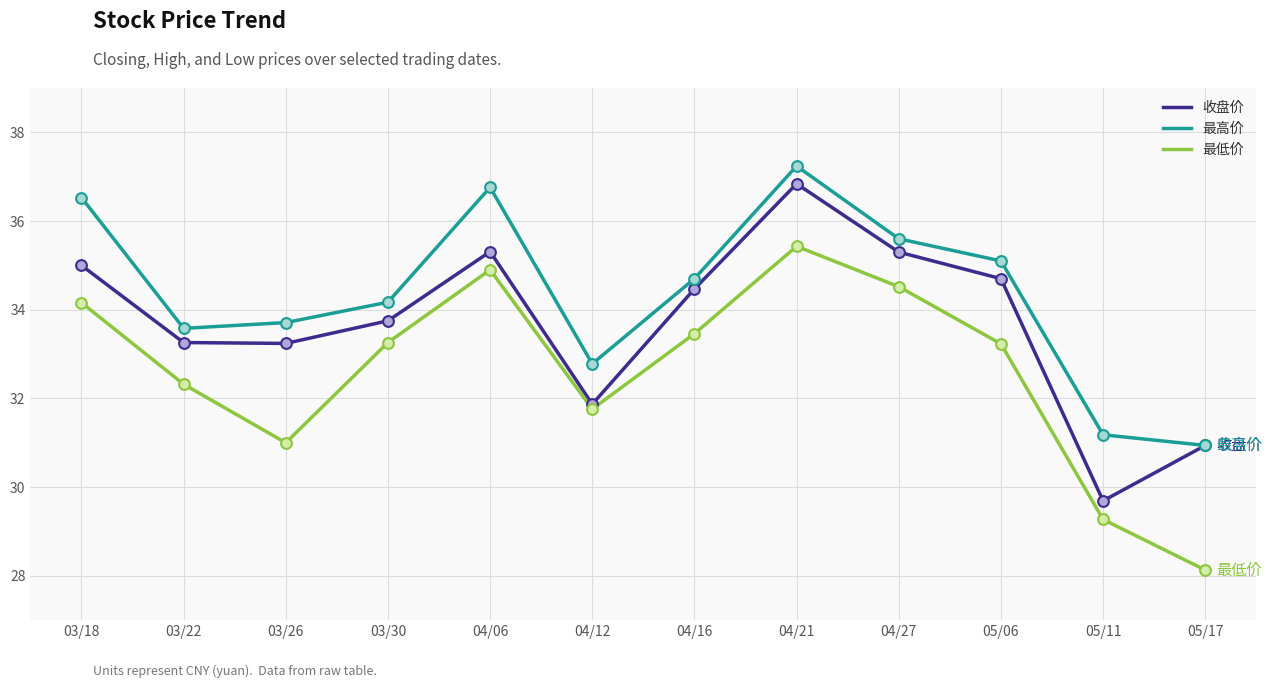

At which category is the sum across all series the highest?

04/21